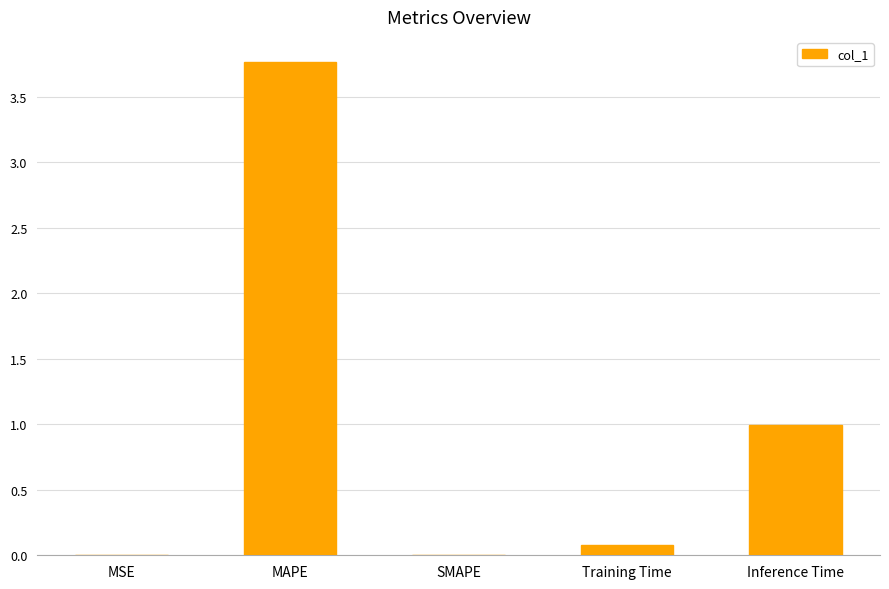

Read the value at Inference Time.

1.0